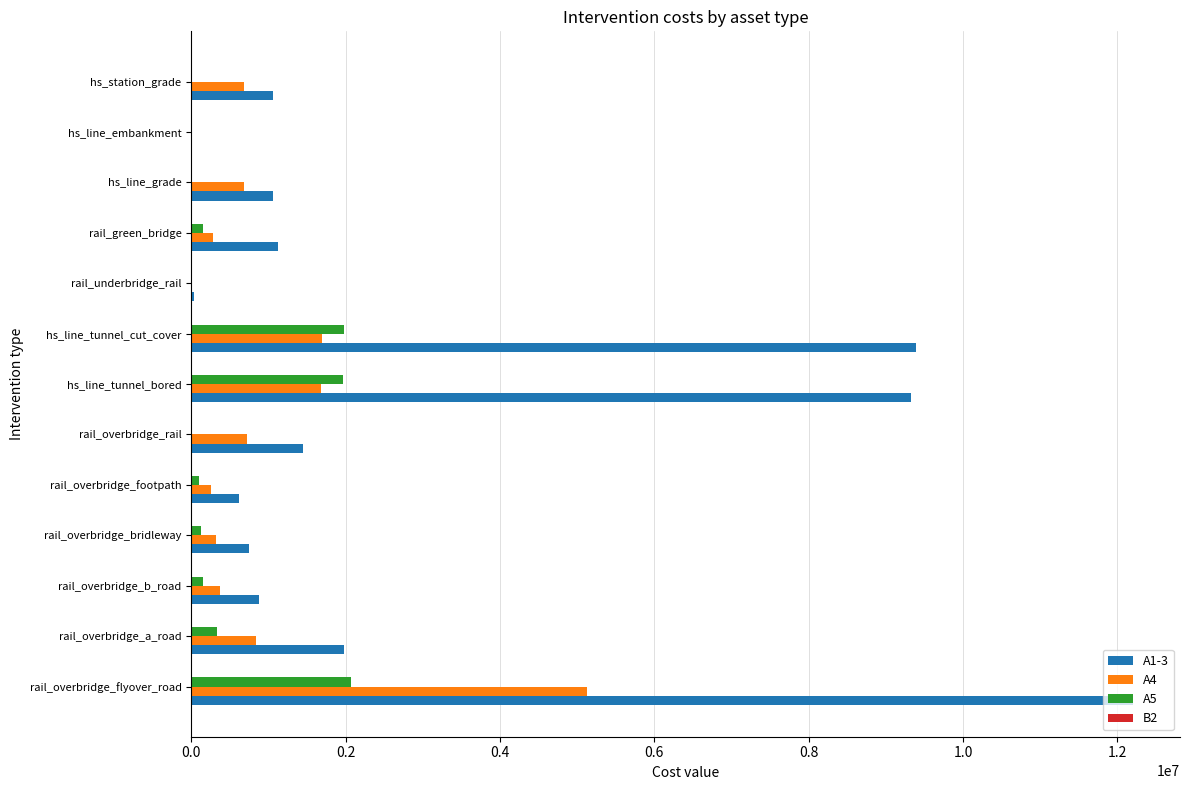

Is the value of A4 at hs_line_grade greater than the value of A1-3 at hs_line_embankment?

Yes